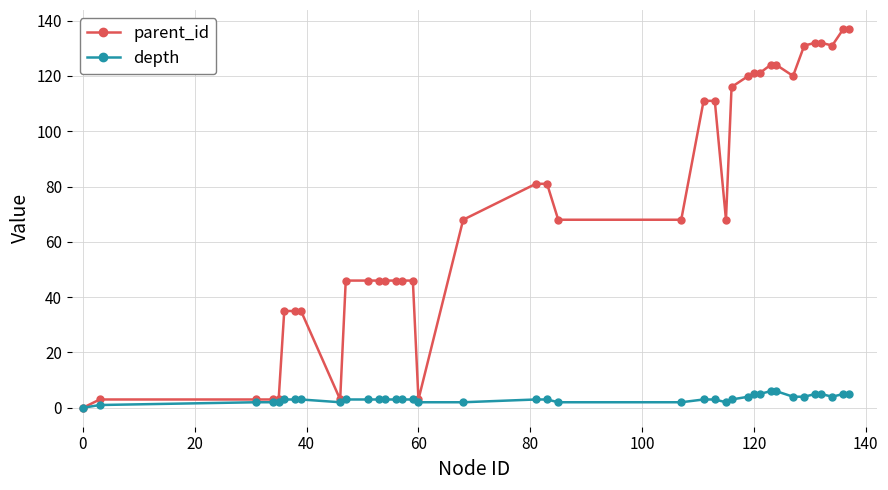

How many categories are shown in the chart?

38